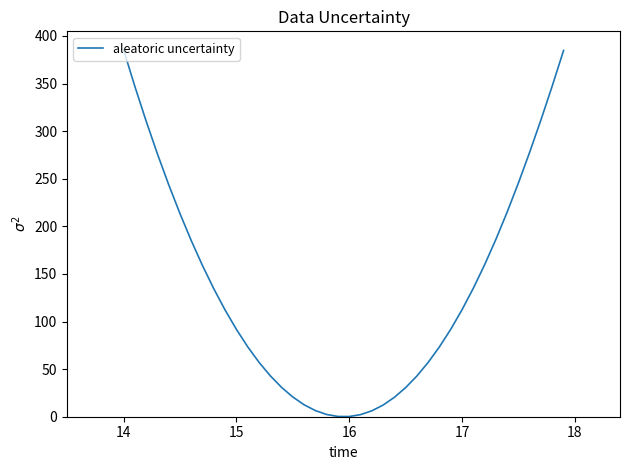

What is the difference between the maximum and minimum values?

385.4